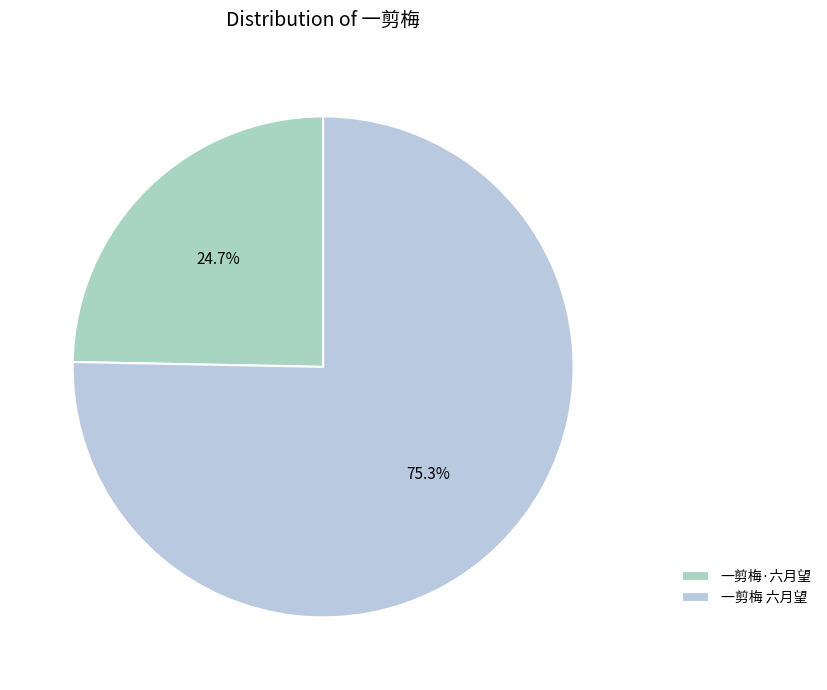

To the nearest percent, what is the difference between the 一剪梅 六月望 and 一剪梅·六月望 slice percentages?

51%